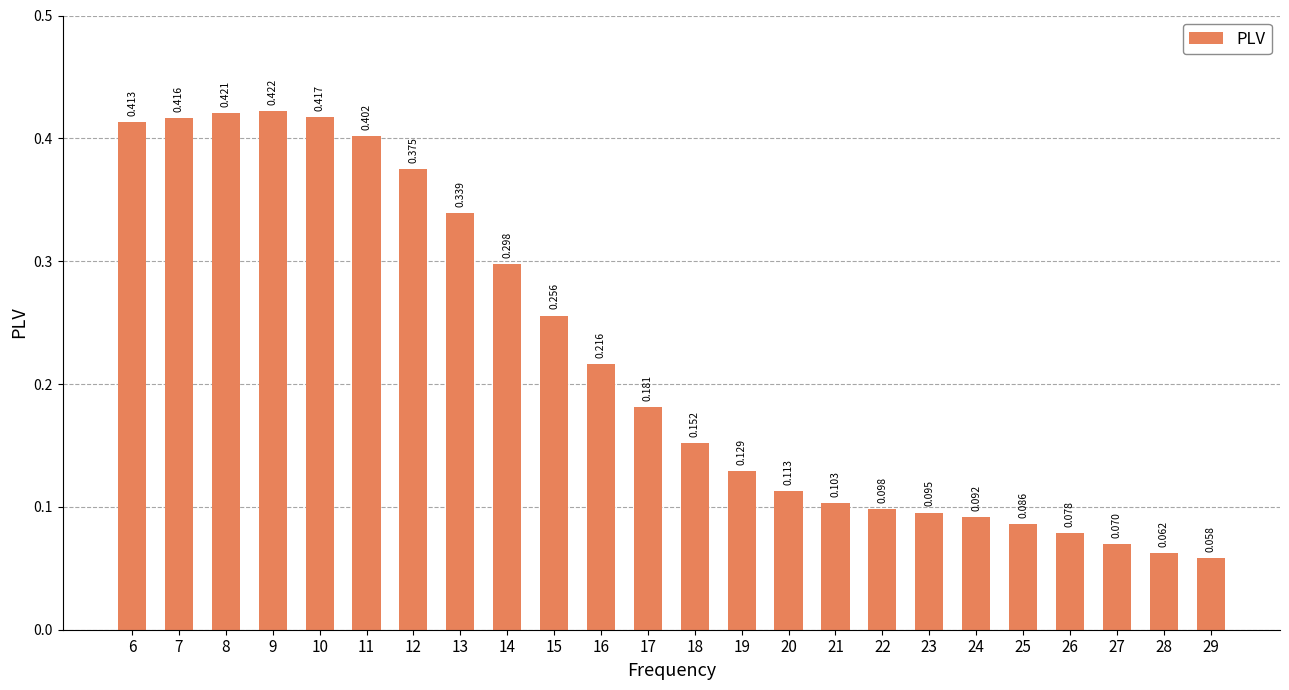

How many data points does each series have?

24